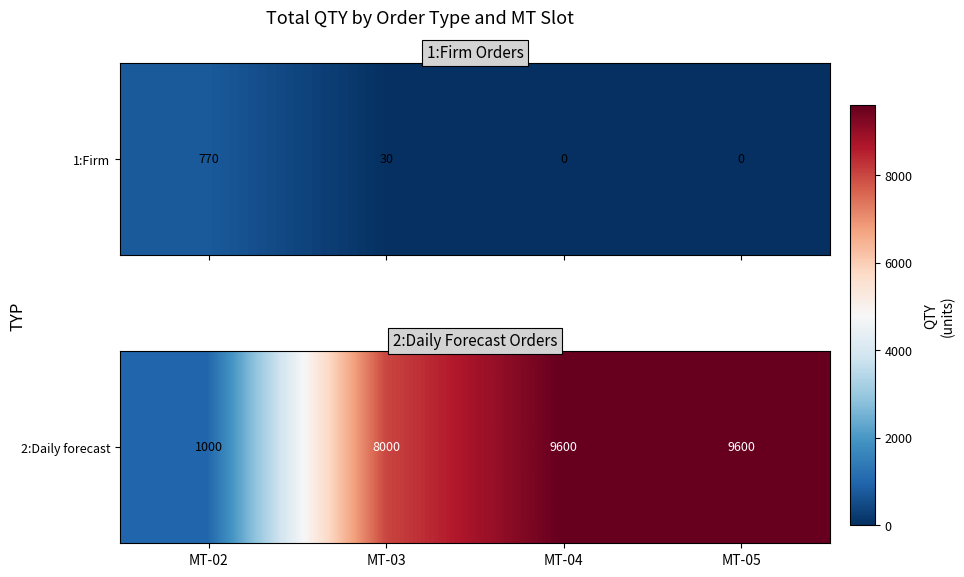

The chart shows a value of 655 at MT-02. True or false?

False